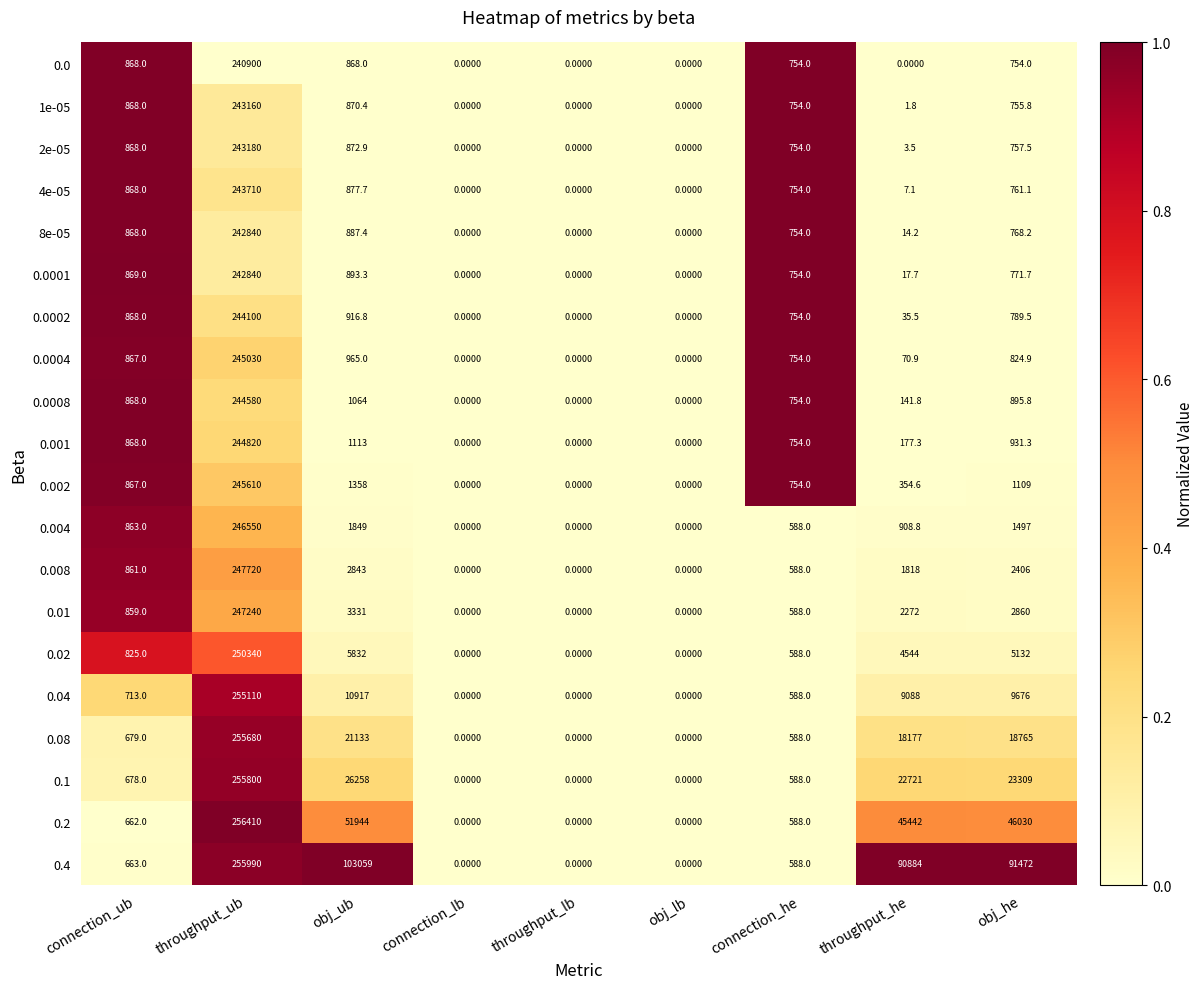

At which label is 0.002 closest to 122805?

obj_ub